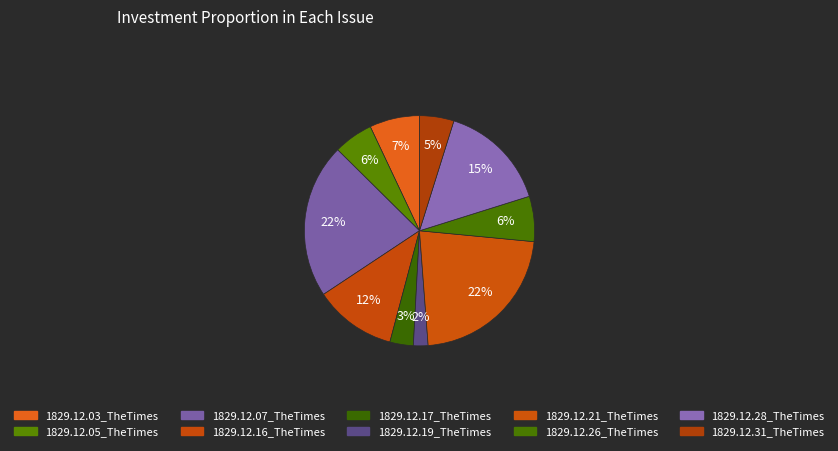

True or false: 1829.12.07_TheTimes accounts for 30% of the total.

False